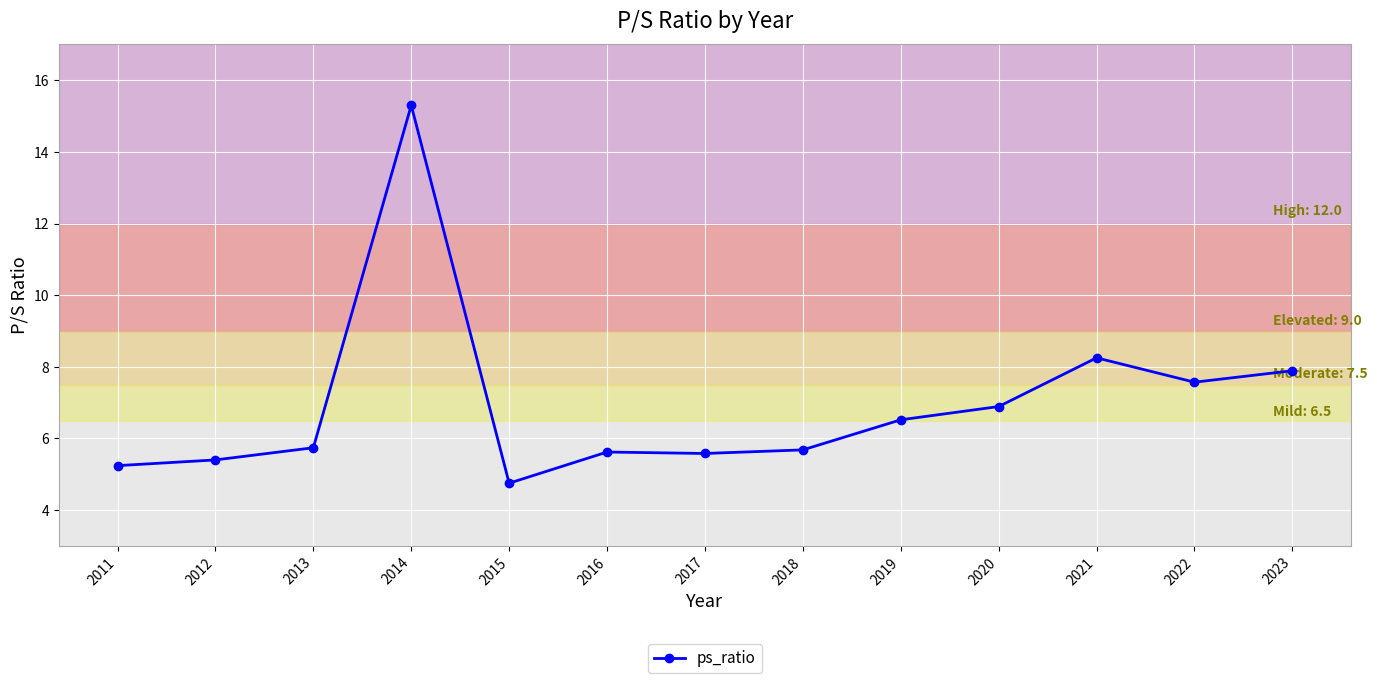

What is the value of the 13th point from the left?

7.9